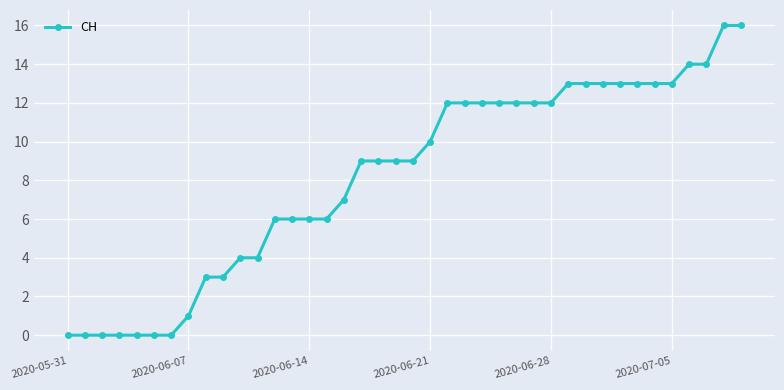

What is the value of the 13th point from the left?

6